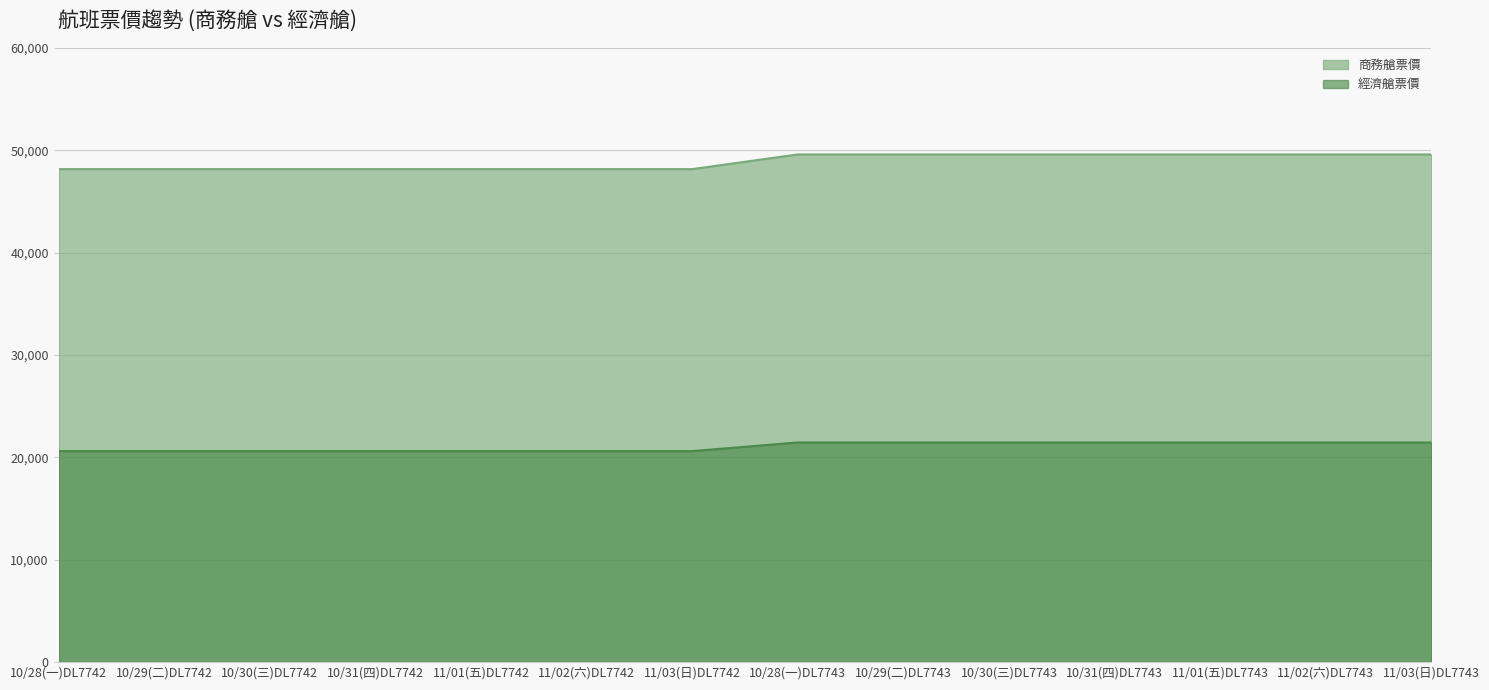

List the labels in order of 商務艙票價 value, largest first.

10/28(一)DL7743, 10/29(二)DL7743, 10/30(三)DL7743, 10/31(四)DL7743, 11/01(五)DL7743, 11/02(六)DL7743, 11/03(日)DL7743, 10/28(一)DL7742, 10/29(二)DL7742, 10/30(三)DL7742, 10/31(四)DL7742, 11/01(五)DL7742, 11/02(六)DL7742, 11/03(日)DL7742